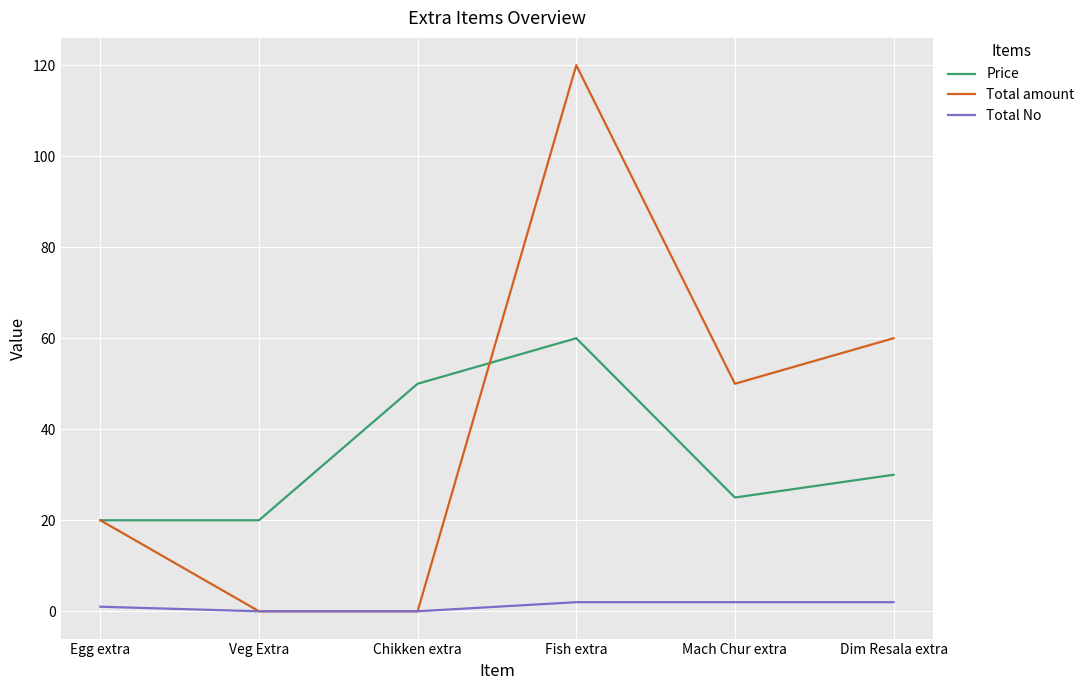

What is the average value of the Price series?

34